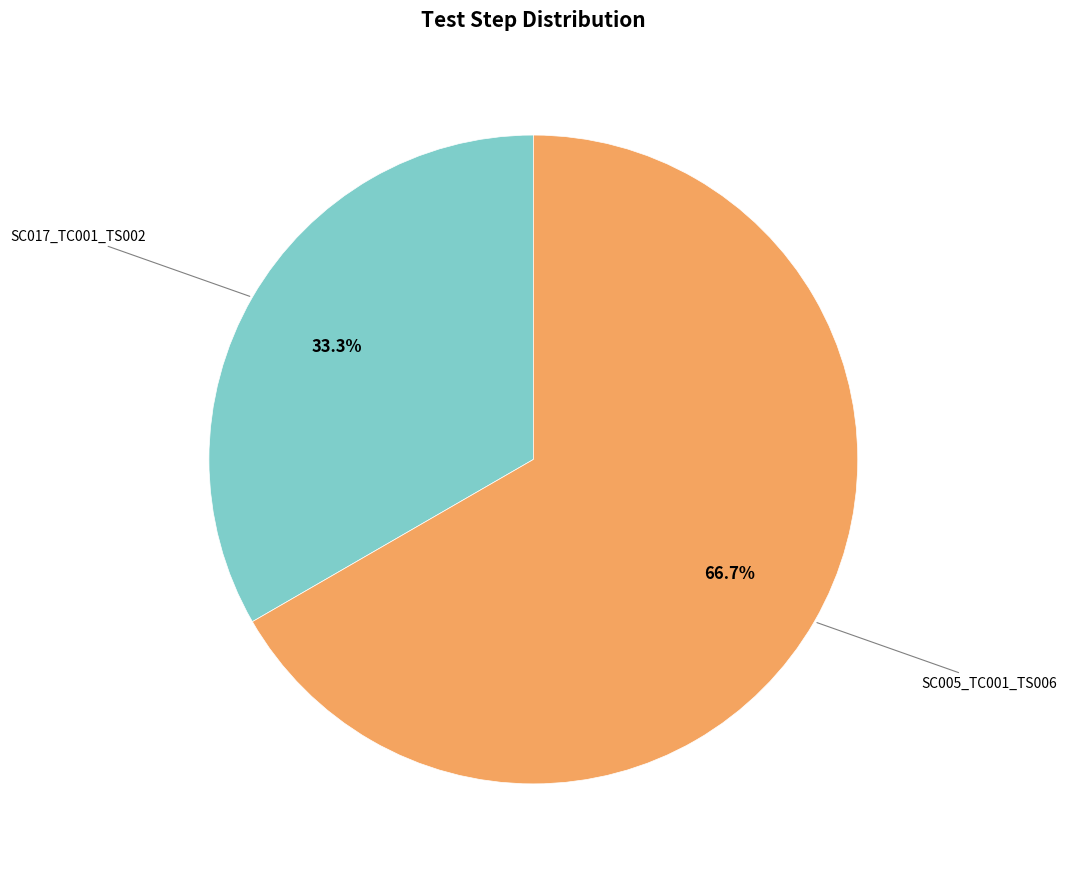

Is there a majority slice in this chart?

Yes